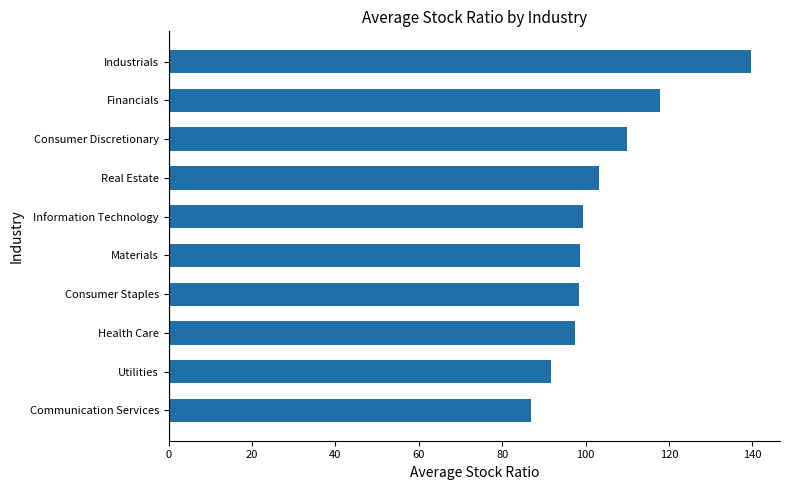

Which has a higher value, Communication Services or Health Care?

Health Care